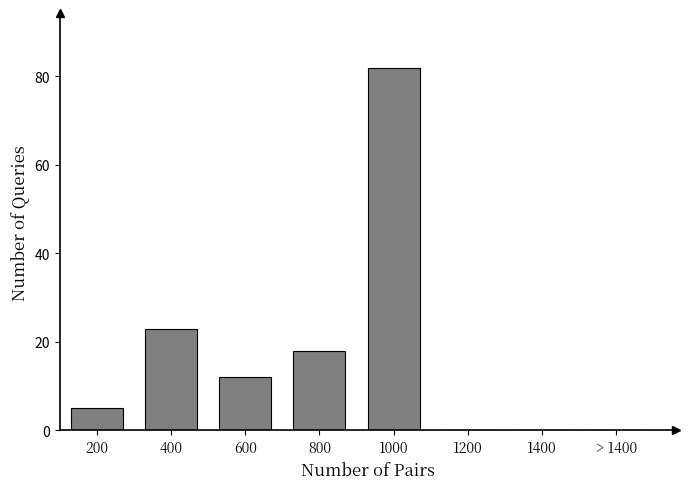

Reading left to right, extract all data points from this chart.

200=5	400=23	600=12	800=18	1000=82	1200=0	1400=0	> 1400=0